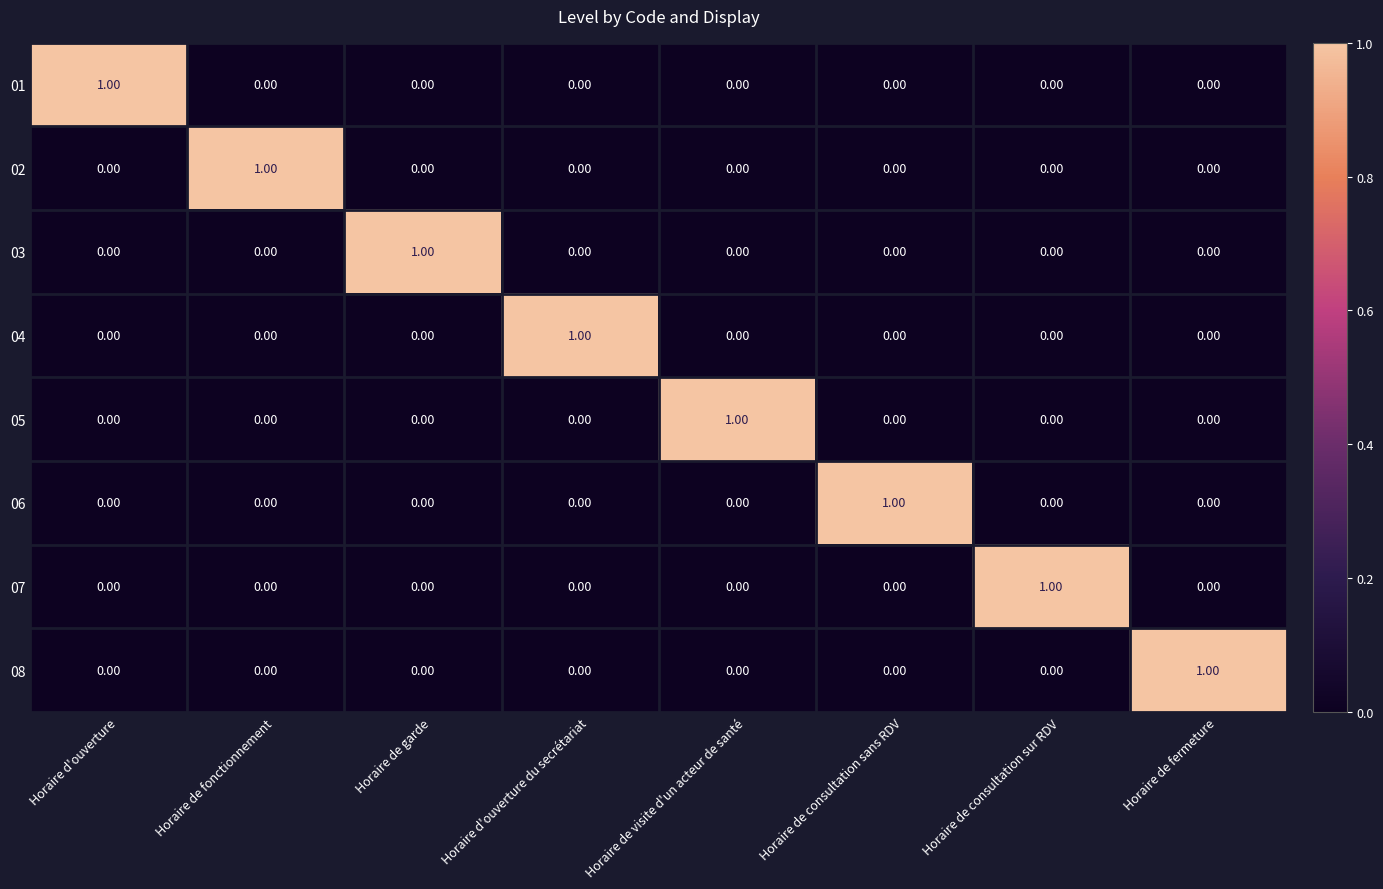

At how many categories does at least one series exceed 0?

8